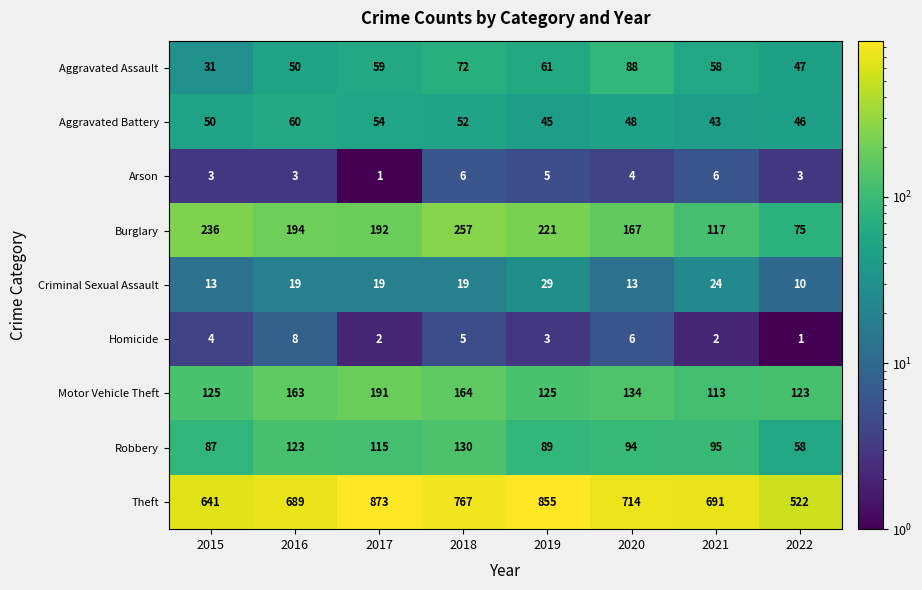

Rank the series by their maximum value, from lowest to highest.

Arson, Homicide, Criminal Sexual Assault, Aggravated Battery, Aggravated Assault, Robbery, Motor Vehicle Theft, Burglary, Theft